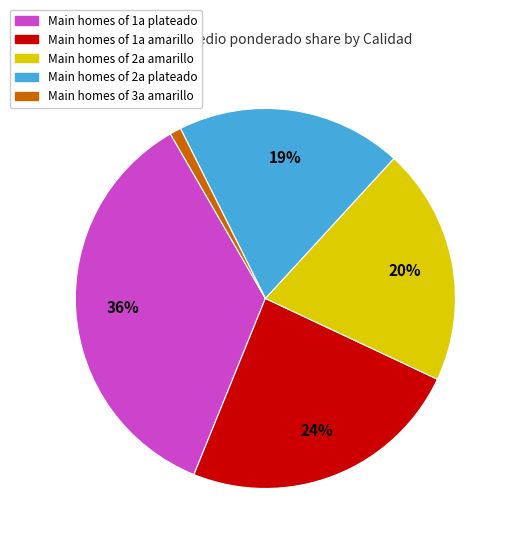

To the nearest percent, what is the average slice percentage?

20%